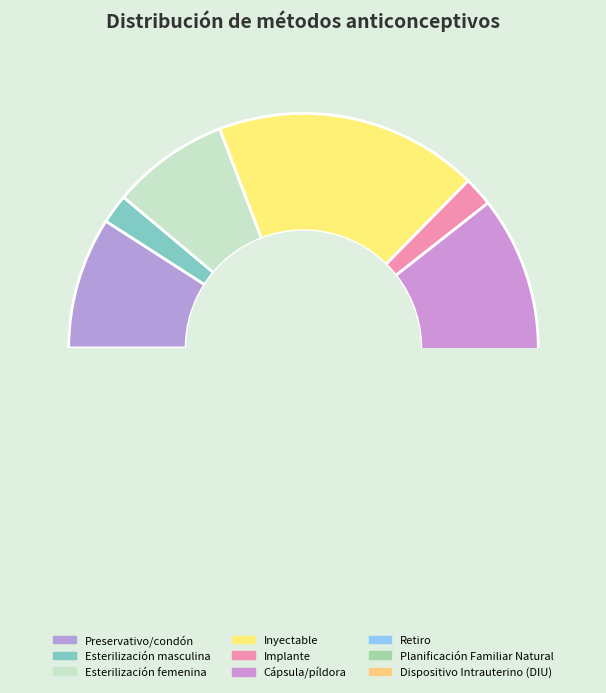

Is it true that Esterilización femenina is 8% of the pie?

True